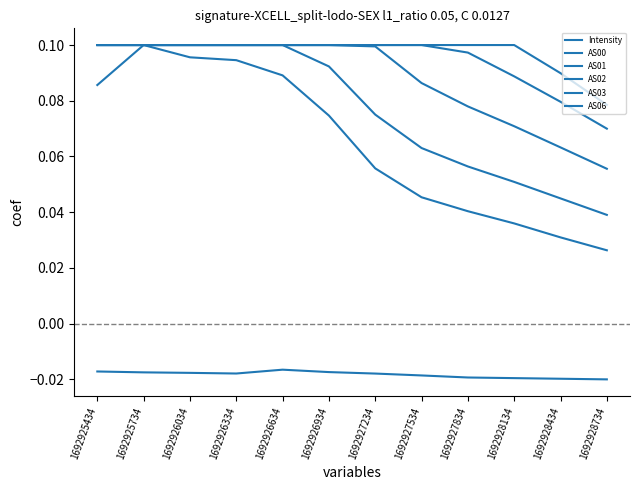

How many categories are shown in the chart?

12